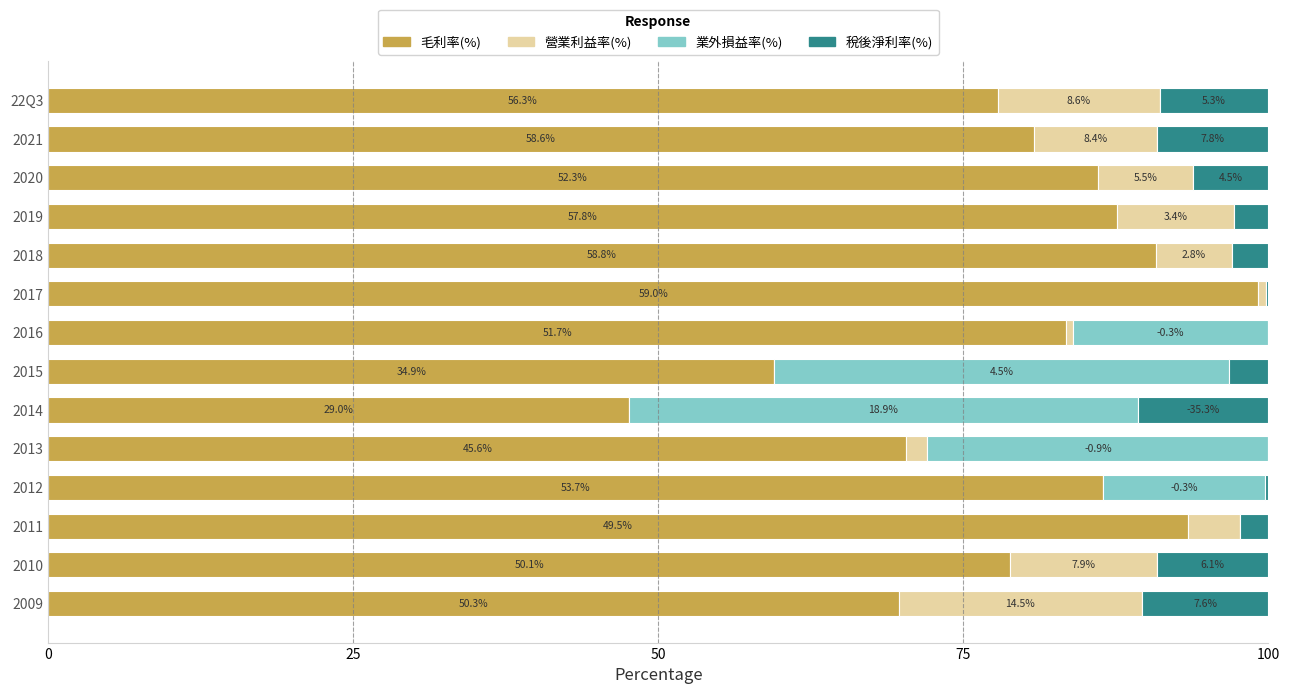

What are all the series names shown in the legend?

毛利率(%), 營業利益率(%), 業外損益率(%), 稅後淨利率(%)